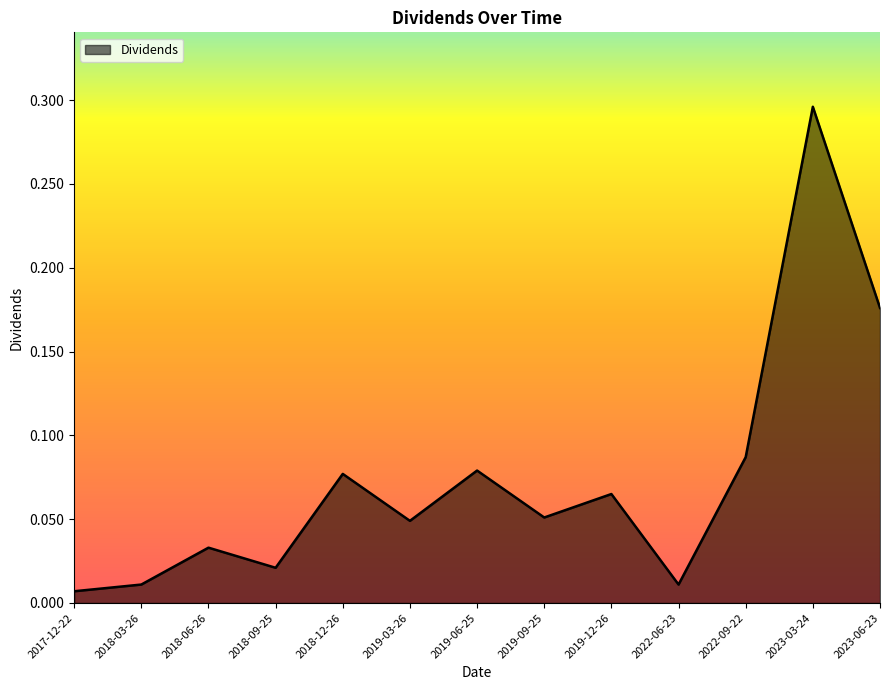

Between 2018-09-25 and 2019-12-26, which is larger?

2019-12-26